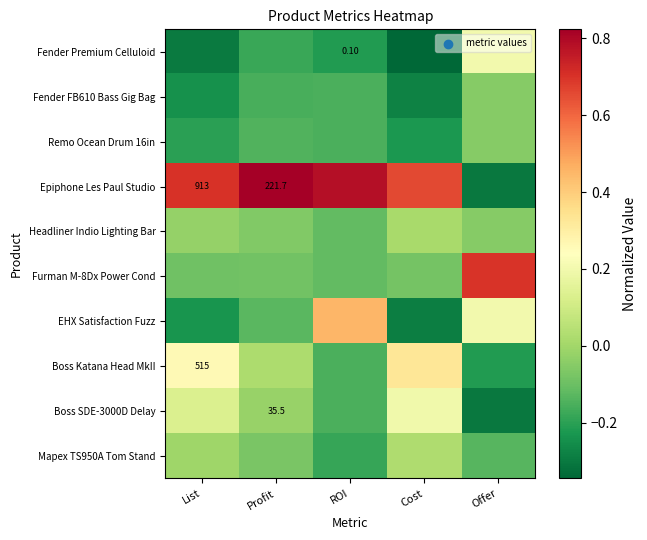

Which series has the largest range (max minus min)?

Epiphone Les Paul Studio